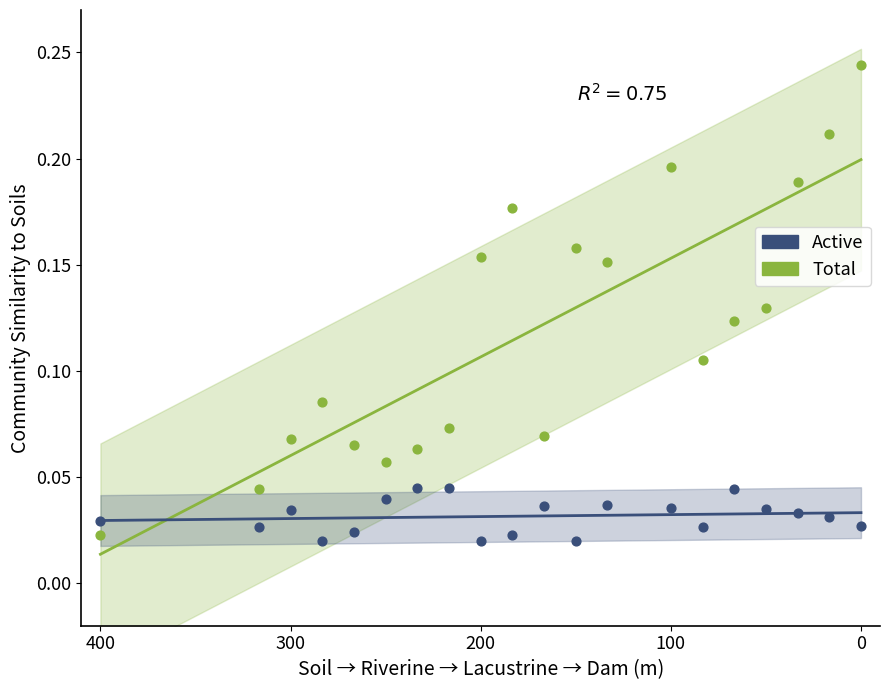

Which series reaches the minimum Y coordinate?

Active